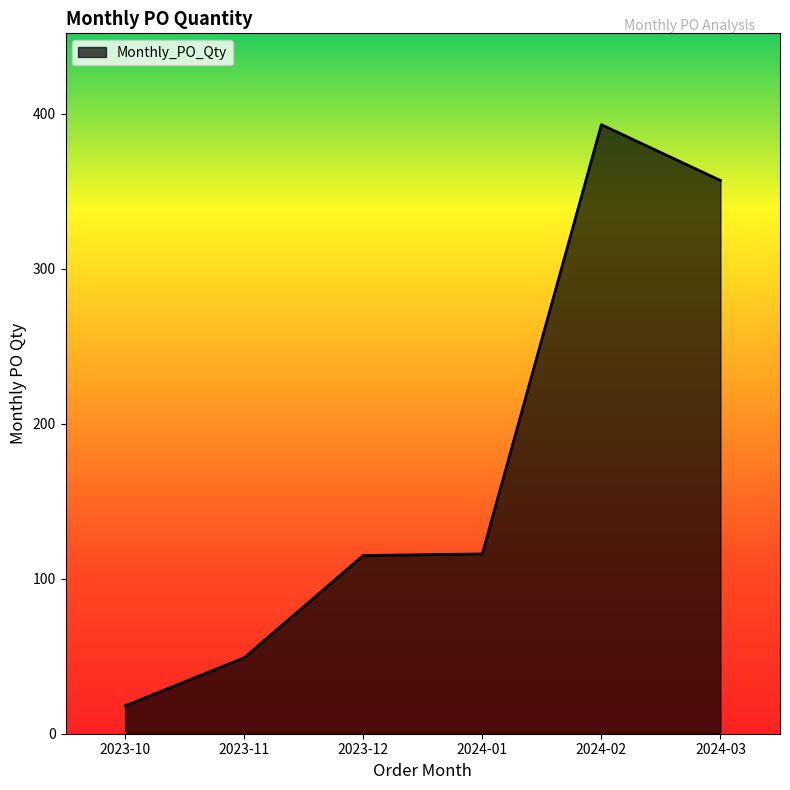

How many series are shown in this chart?

1